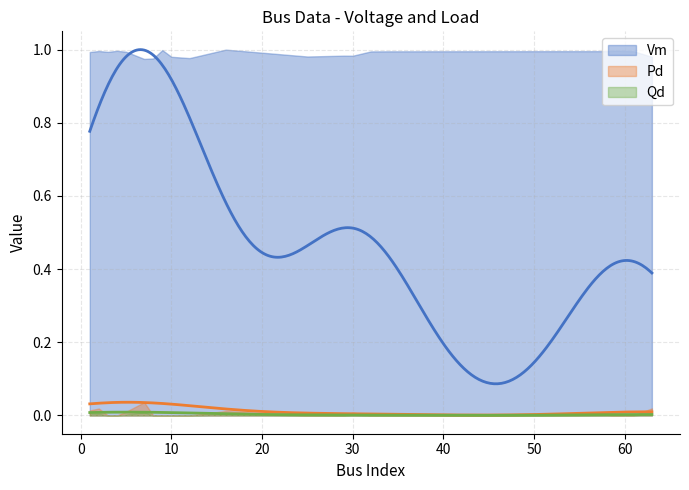

At which category is the sum across all series the highest?

2